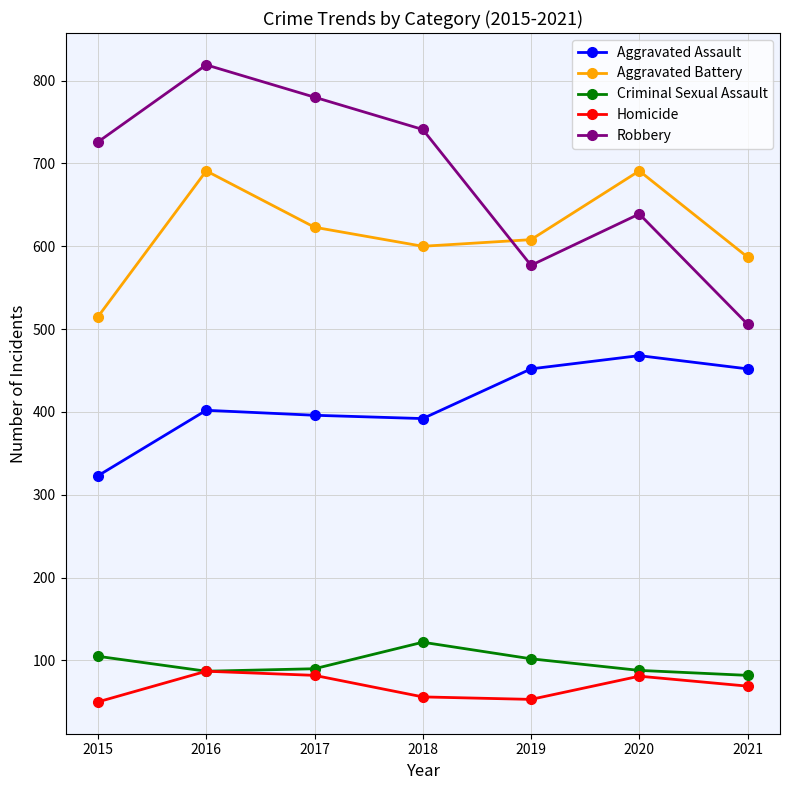

What is the difference between the highest and lowest values at 2020?

610